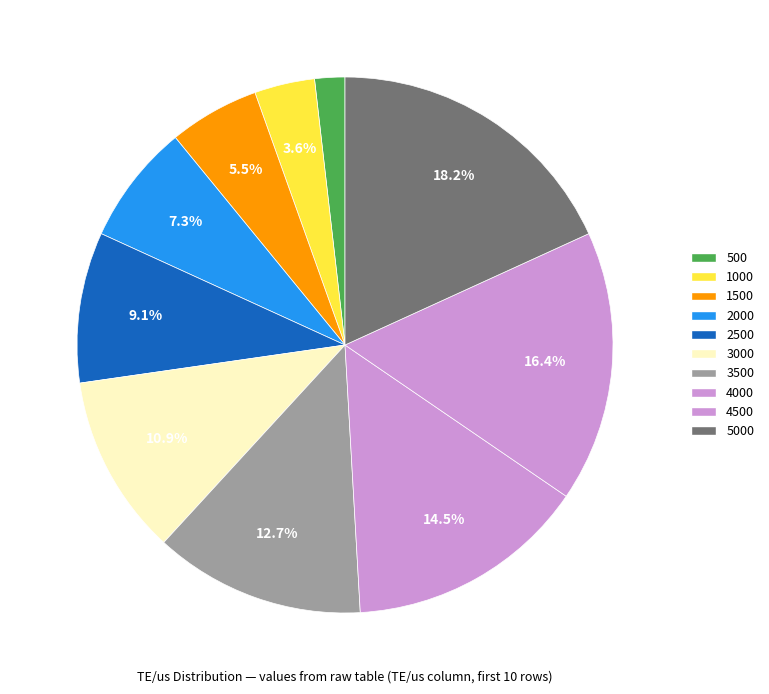

Is there any slice that represents more than half of the pie?

No